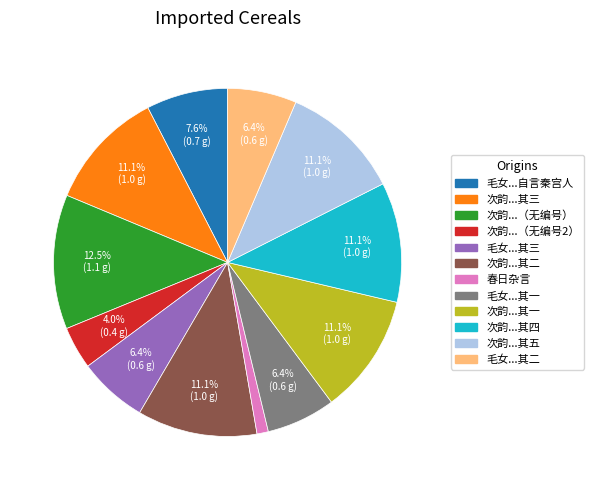

Does any single category account for the majority?

No